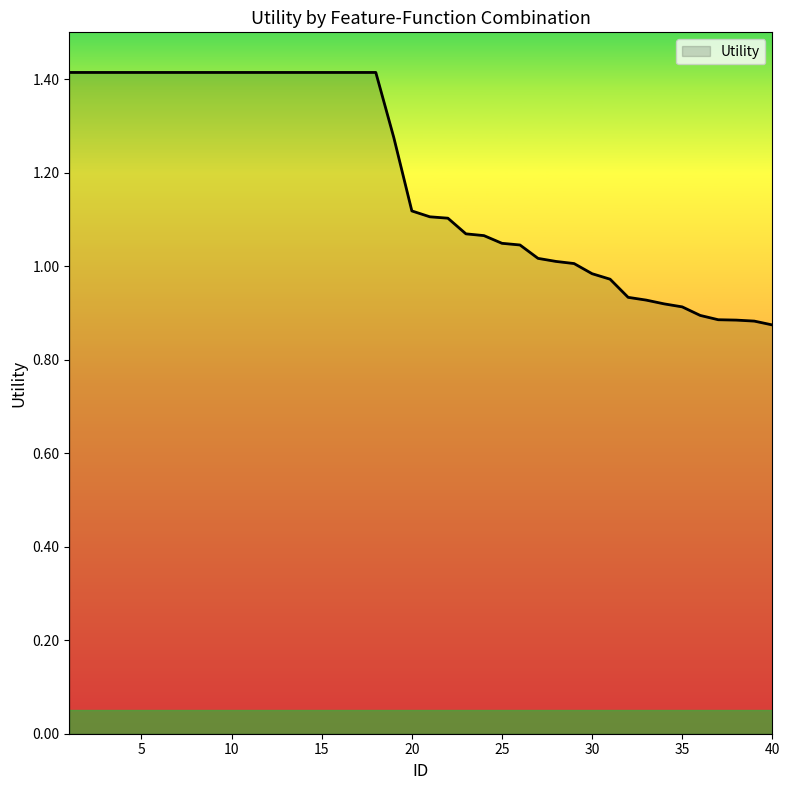

What is the maximum value shown in the chart?

1.4